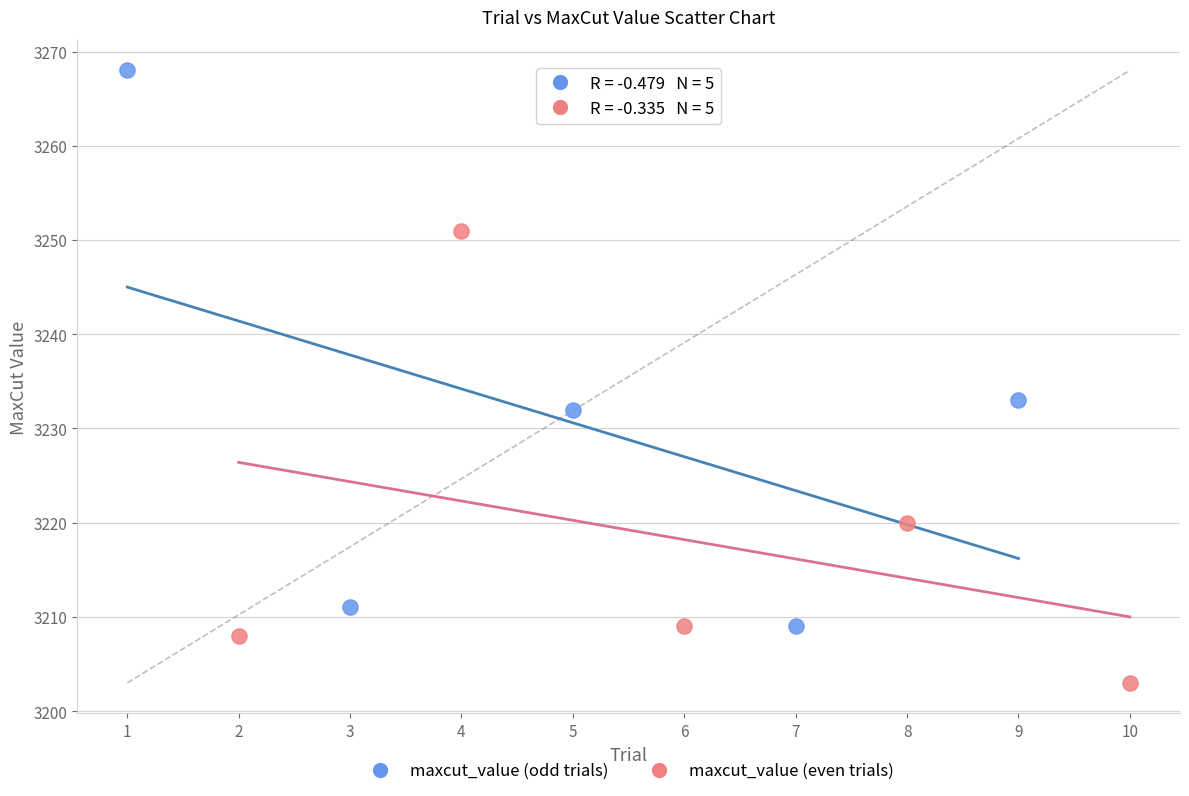

Which series reaches the minimum Y coordinate?

maxcut_value (even trials)